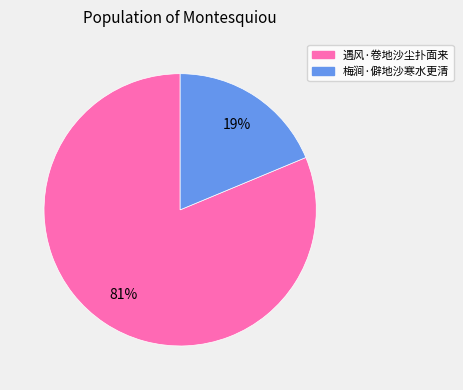

How many slices are in this pie chart?

2